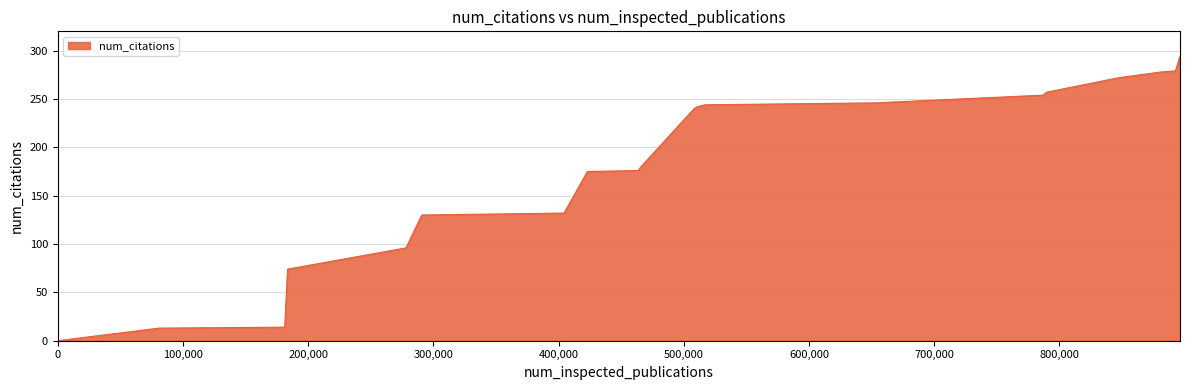

Does the chart display data point markers on the line(s)?

No